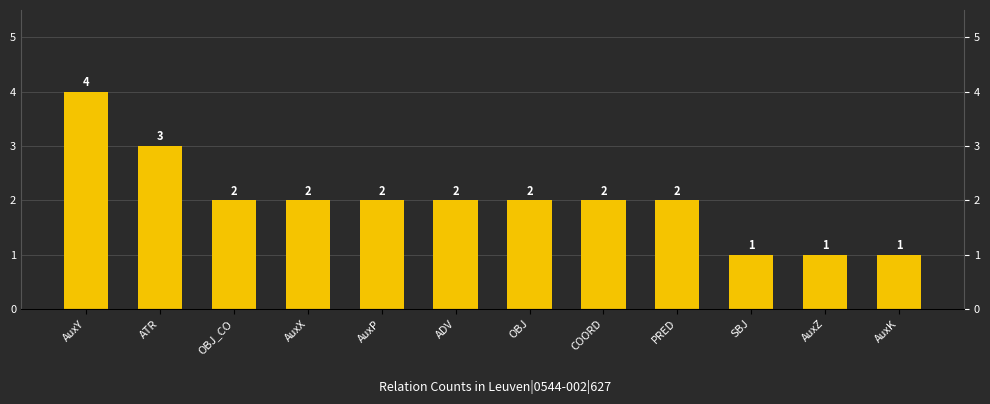

What is the change in value from COORD to AuxK?

-1